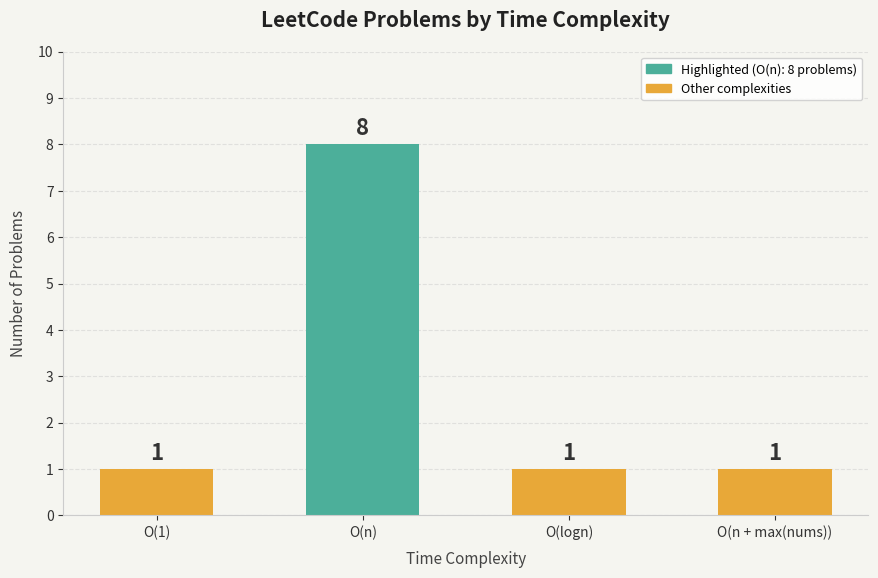

Read the value at O(n + max(nums)).

1